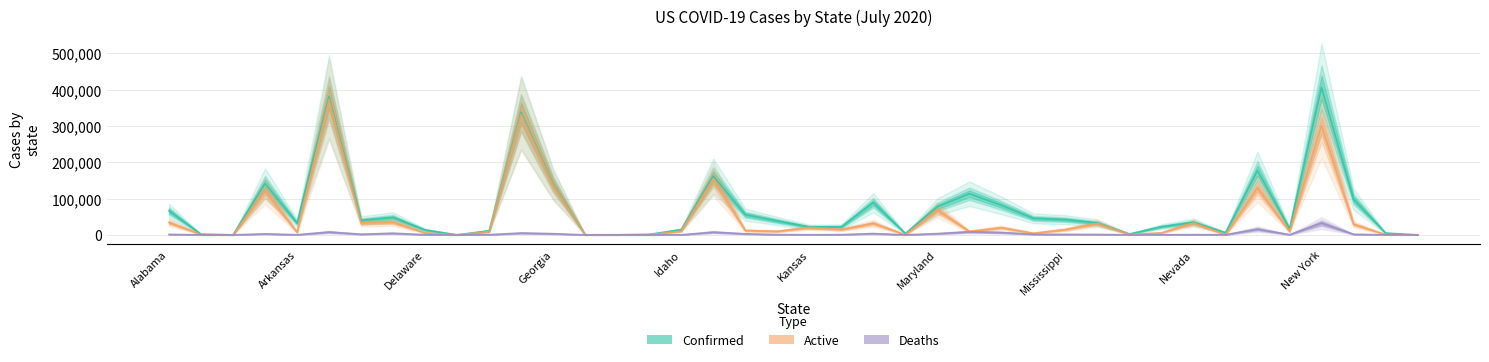

Rank the series at Delaware from highest to lowest value.

Confirmed, Active, Deaths